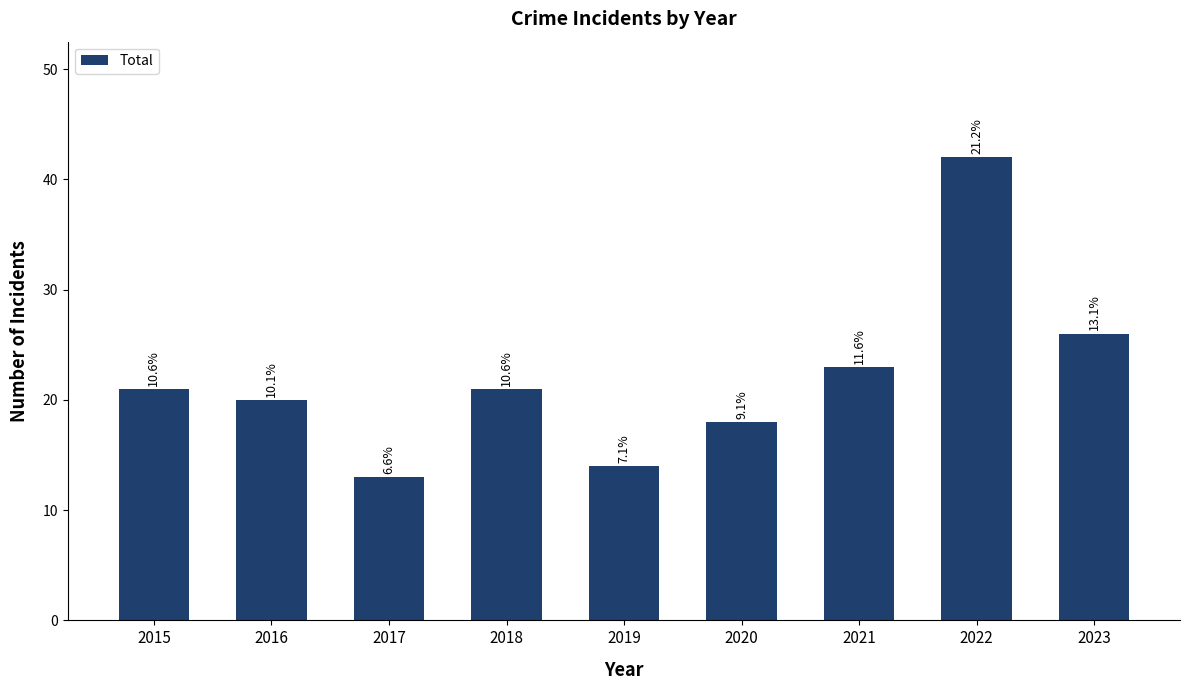

What is the difference between the maximum and minimum values?

29